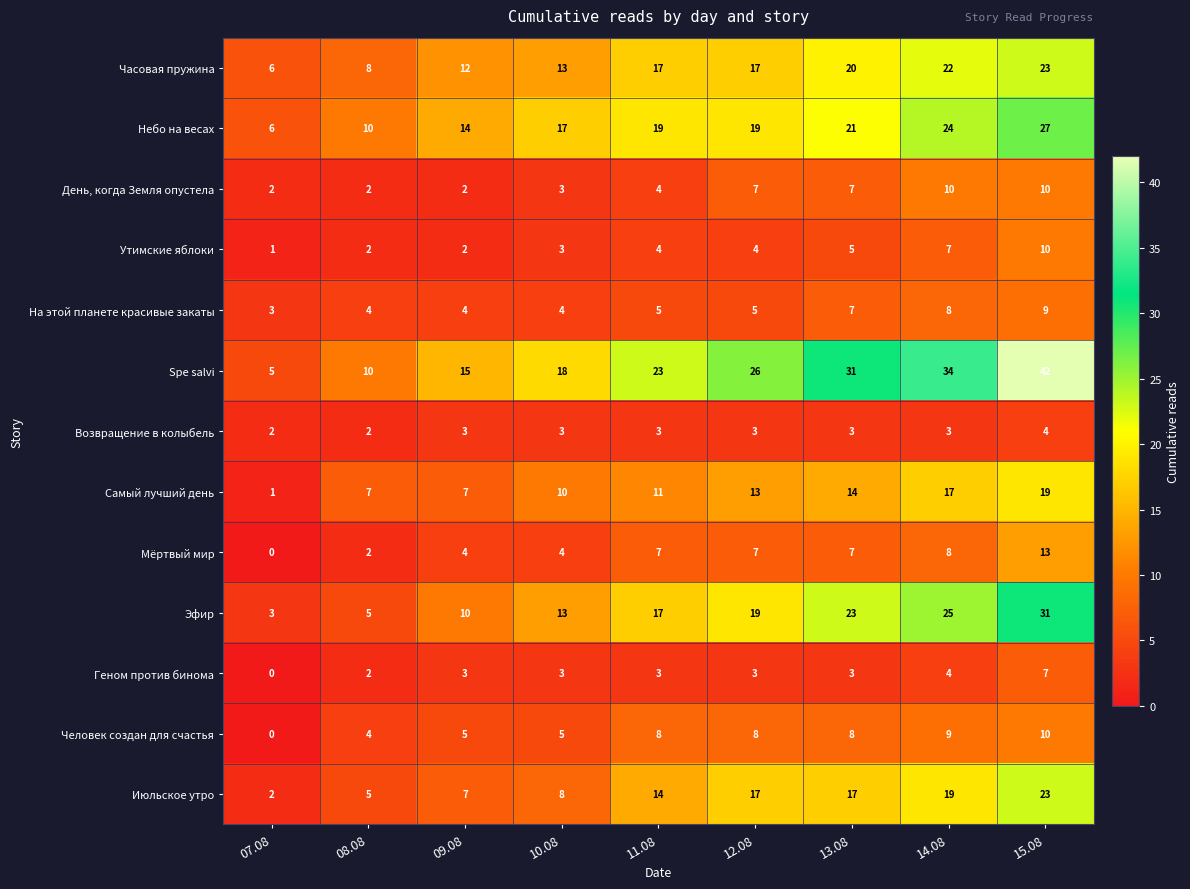

At which label is Небо на весах closest to 16?

10.08